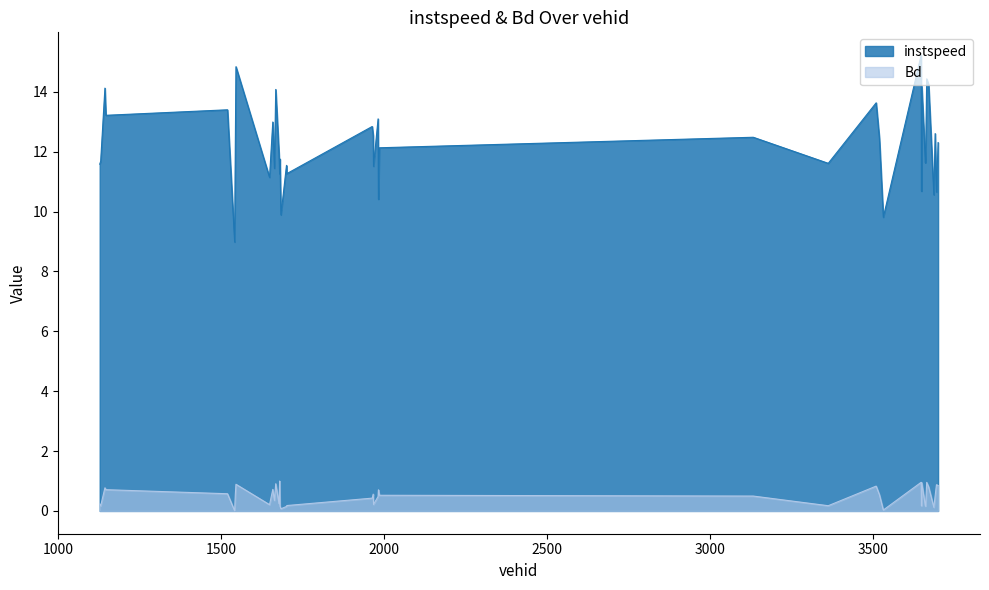

Is it true that instspeed equals 11.1 at 1649?

True